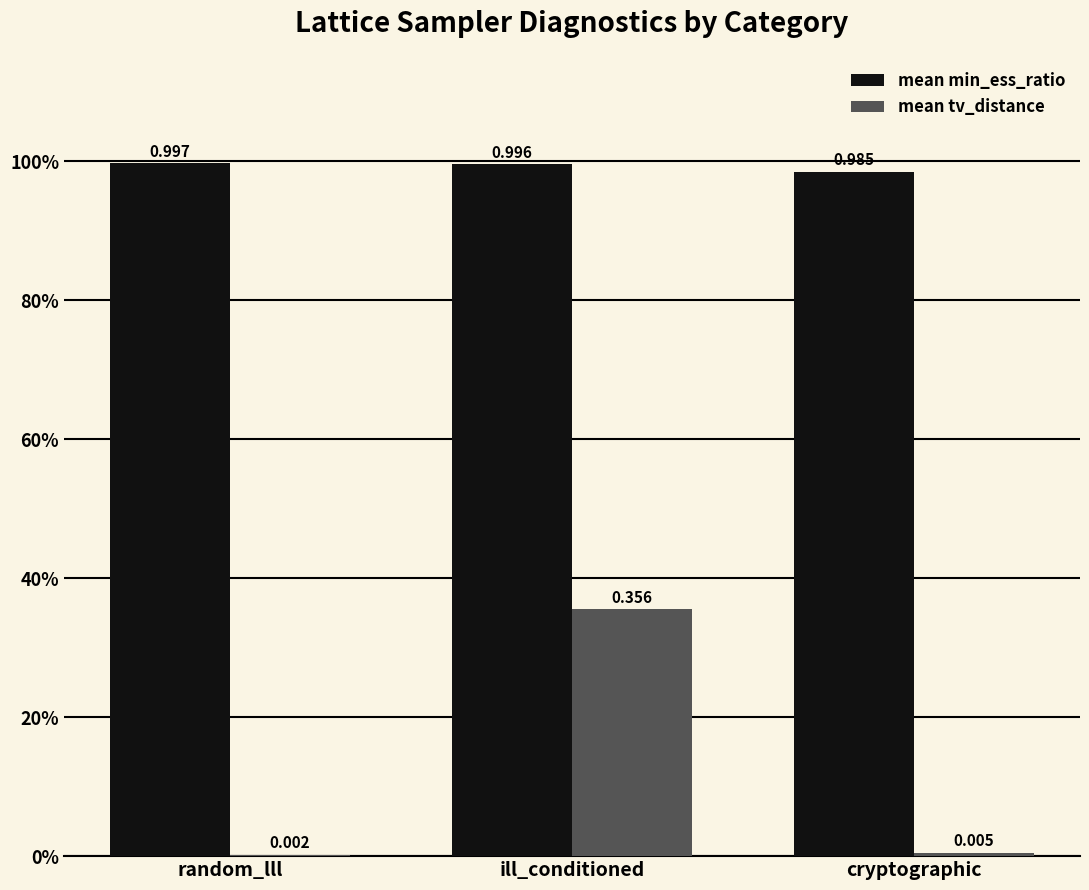

Reading right to left, extract all data points from this chart.

mean min_ess_ratio: cryptographic=1.0	ill_conditioned=1.0	random_lll=1.0
mean tv_distance: cryptographic=0.0	ill_conditioned=0.4	random_lll=0.0